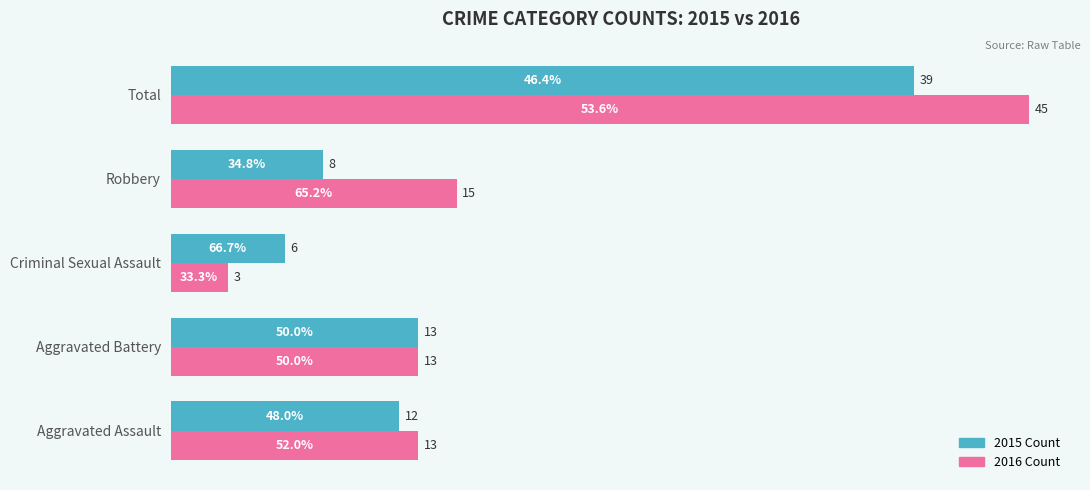

At which category does the chart reach its peak across all series?

Total